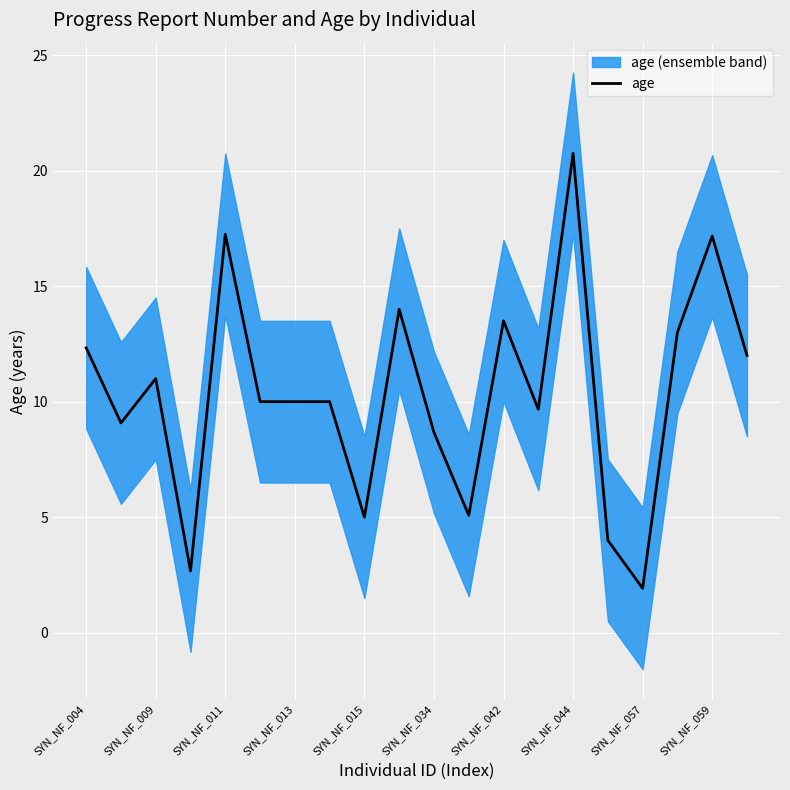

What is the difference between the second highest and minimum values?

15.3